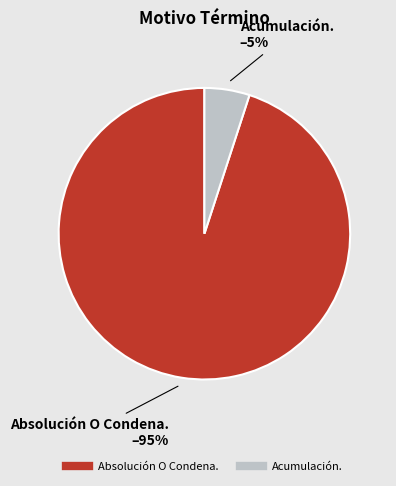

To the nearest percent, what percentage of the pie is Acumulación.?

5%